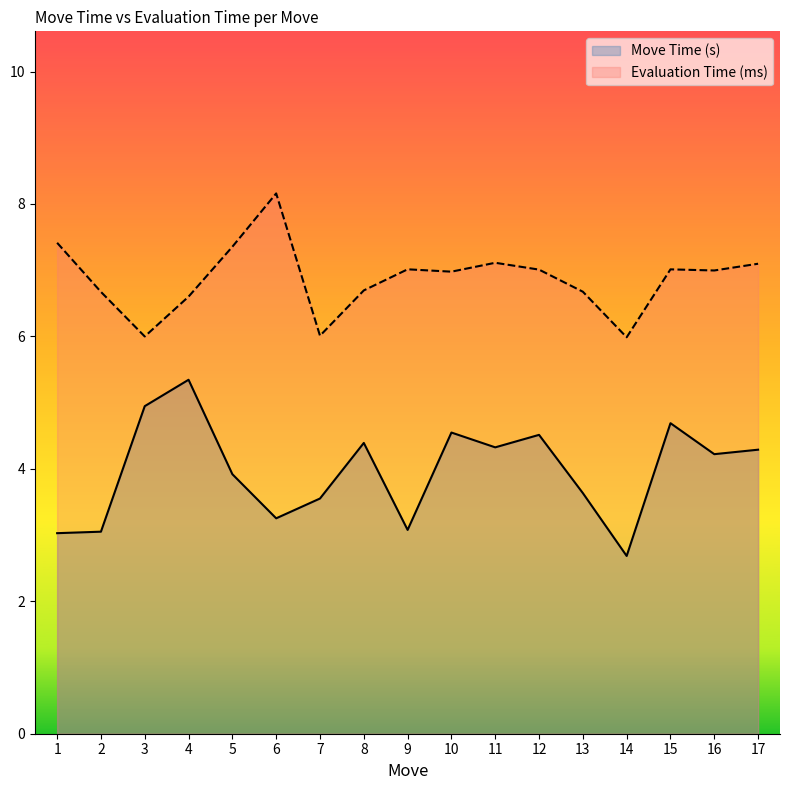

Is it true that Move Time (s) equals 4.5 at 10?

True